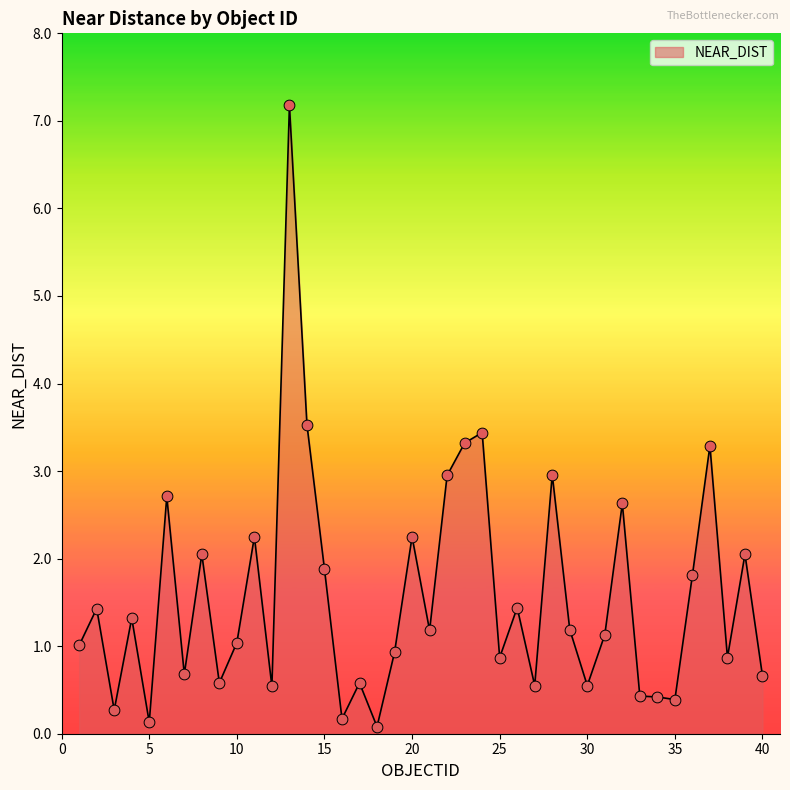

What is the greatest value displayed?

7.2